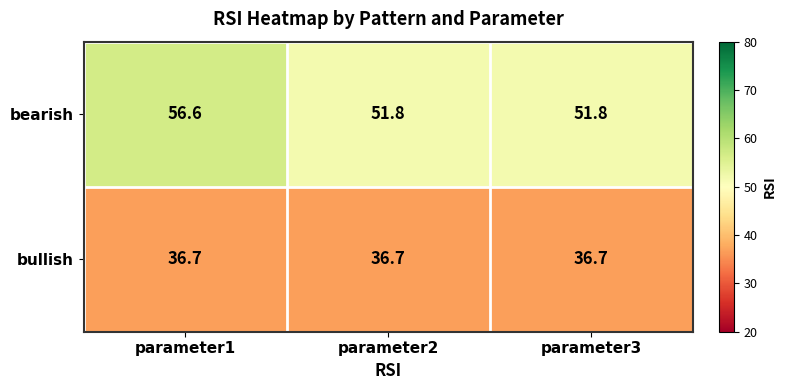

At which category is the sum across all series the highest?

parameter1